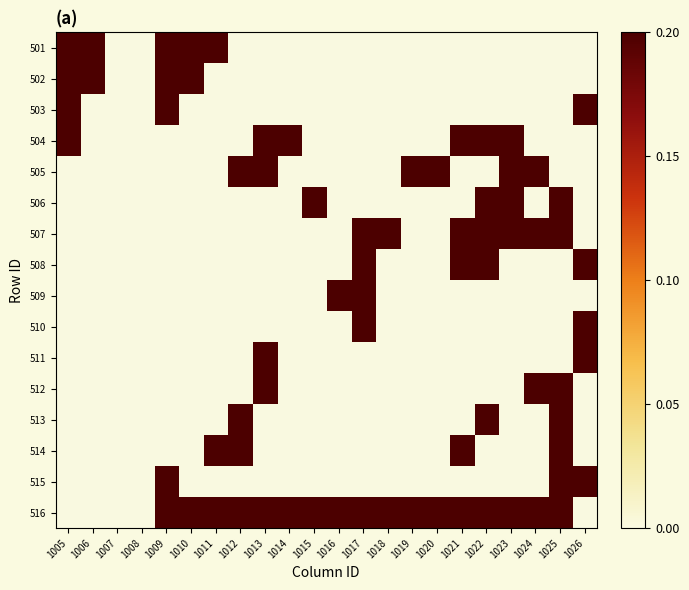

Reading right to left, extract all data points from this chart.

501: 1026=0	1025=0	1024=0	1023=0	1022=0	1021=0	1020=0	1019=0	1018=0	1017=0	1016=0	1015=0	1014=0	1013=0	1012=0	1011=1	1010=1	1009=1	1008=0	1007=0	1006=1	1005=1
502: 1026=0	1025=0	1024=0	1023=0	1022=0	1021=0	1020=0	1019=0	1018=0	1017=0	1016=0	1015=0	1014=0	1013=0	1012=0	1011=0	1010=1	1009=1	1008=0	1007=0	1006=1	1005=1
503: 1026=1	1025=0	1024=0	1023=0	1022=0	1021=0	1020=0	1019=0	1018=0	1017=0	1016=0	1015=0	1014=0	1013=0	1012=0	1011=0	1010=0	1009=1	1008=0	1007=0	1006=0	1005=1
504: 1026=0	1025=0	1024=0	1023=1	1022=1	1021=1	1020=0	1019=0	1018=0	1017=0	1016=0	1015=0	1014=1	1013=1	1012=0	1011=0	1010=0	1009=0	1008=0	1007=0	1006=0	1005=1
505: 1026=0	1025=0	1024=1	1023=1	1022=0	1021=0	1020=1	1019=1	1018=0	1017=0	1016=0	1015=0	1014=0	1013=1	1012=1	1011=0	1010=0	1009=0	1008=0	1007=0	1006=0	1005=0
506: 1026=0	1025=1	1024=0	1023=1	1022=1	1021=0	1020=0	1019=0	1018=0	1017=0	1016=0	1015=1	1014=0	1013=0	1012=0	1011=0	1010=0	1009=0	1008=0	1007=0	1006=0	1005=0
507: 1026=0	1025=1	1024=1	1023=1	1022=1	1021=1	1020=0	1019=0	1018=1	1017=1	1016=0	1015=0	1014=0	1013=0	1012=0	1011=0	1010=0	1009=0	1008=0	1007=0	1006=0	1005=0
508: 1026=1	1025=0	1024=0	1023=0	1022=1	1021=1	1020=0	1019=0	1018=0	1017=1	1016=0	1015=0	1014=0	1013=0	1012=0	1011=0	1010=0	1009=0	1008=0	1007=0	1006=0	1005=0
509: 1026=0	1025=0	1024=0	1023=0	1022=0	1021=0	1020=0	1019=0	1018=0	1017=1	1016=1	1015=0	1014=0	1013=0	1012=0	1011=0	1010=0	1009=0	1008=0	1007=0	1006=0	1005=0
510: 1026=1	1025=0	1024=0	1023=0	1022=0	1021=0	1020=0	1019=0	1018=0	1017=1	1016=0	1015=0	1014=0	1013=0	1012=0	1011=0	1010=0	1009=0	1008=0	1007=0	1006=0	1005=0
511: 1026=1	1025=0	1024=0	1023=0	1022=0	1021=0	1020=0	1019=0	1018=0	1017=0	1016=0	1015=0	1014=0	1013=1	1012=0	1011=0	1010=0	1009=0	1008=0	1007=0	1006=0	1005=0
512: 1026=0	1025=1	1024=1	1023=0	1022=0	1021=0	1020=0	1019=0	1018=0	1017=0	1016=0	1015=0	1014=0	1013=1	1012=0	1011=0	1010=0	1009=0	1008=0	1007=0	1006=0	1005=0
513: 1026=0	1025=1	1024=0	1023=0	1022=1	1021=0	1020=0	1019=0	1018=0	1017=0	1016=0	1015=0	1014=0	1013=0	1012=1	1011=0	1010=0	1009=0	1008=0	1007=0	1006=0	1005=0
514: 1026=0	1025=1	1024=0	1023=0	1022=0	1021=1	1020=0	1019=0	1018=0	1017=0	1016=0	1015=0	1014=0	1013=0	1012=1	1011=1	1010=0	1009=0	1008=0	1007=0	1006=0	1005=0
515: 1026=1	1025=1	1024=0	1023=0	1022=0	1021=0	1020=0	1019=0	1018=0	1017=0	1016=0	1015=0	1014=0	1013=0	1012=0	1011=0	1010=0	1009=1	1008=0	1007=0	1006=0	1005=0
516: 1026=0	1025=1	1024=1	1023=1	1022=1	1021=1	1020=1	1019=1	1018=1	1017=1	1016=1	1015=1	1014=1	1013=1	1012=1	1011=1	1010=1	1009=1	1008=0	1007=0	1006=0	1005=0